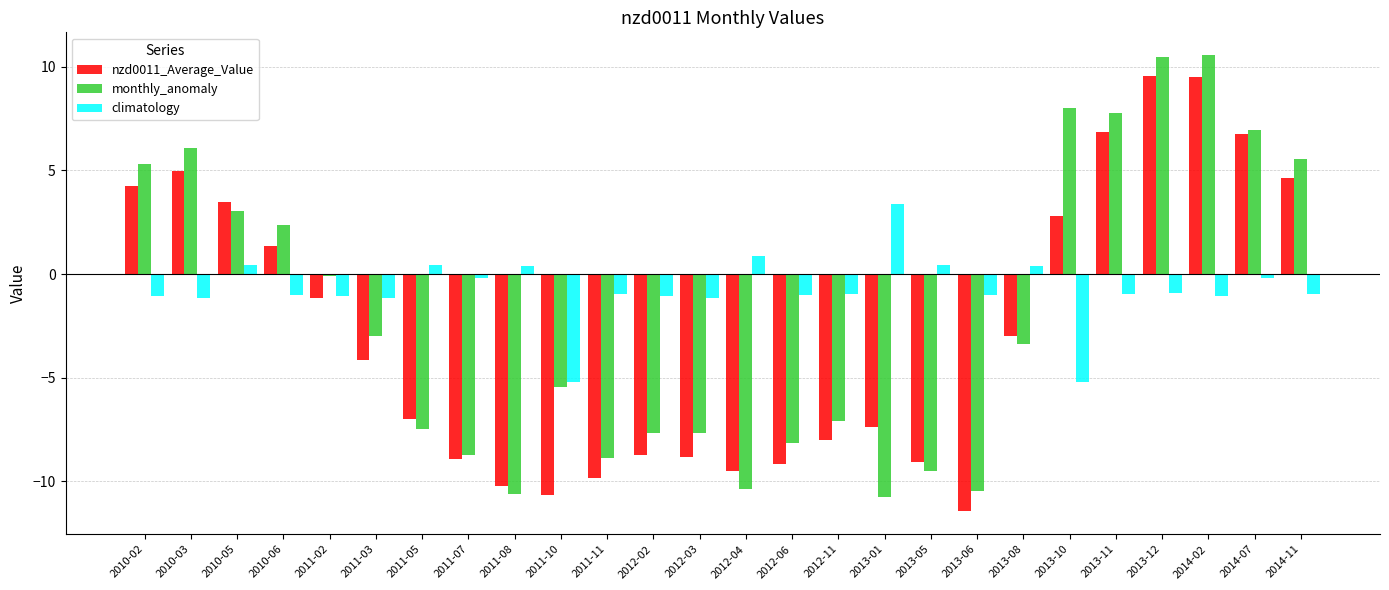

Which series has the largest total across all categories?

climatology